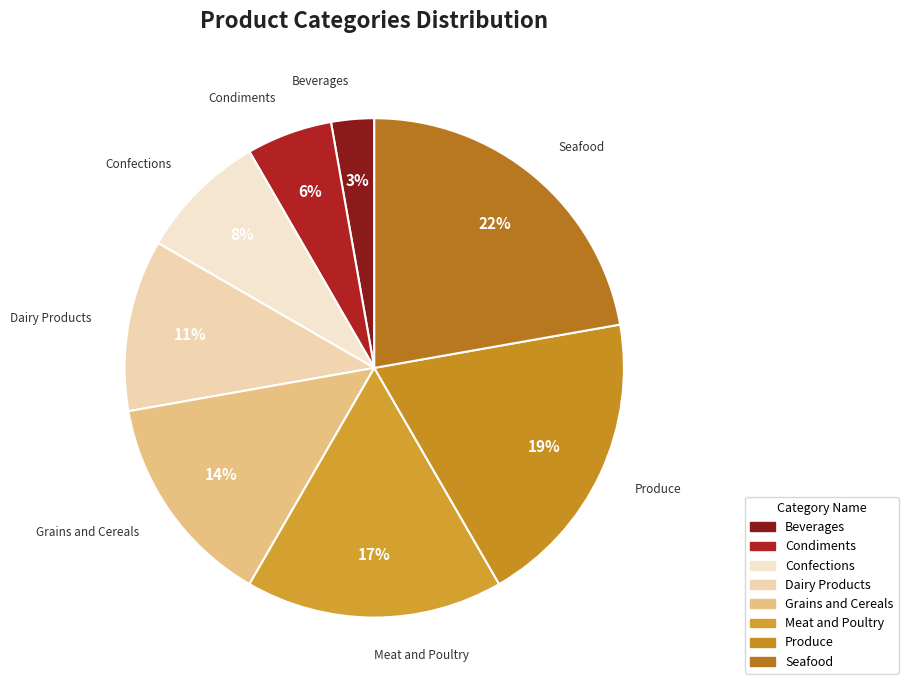

Is the sum of Beverages and Produce greater than half?

No